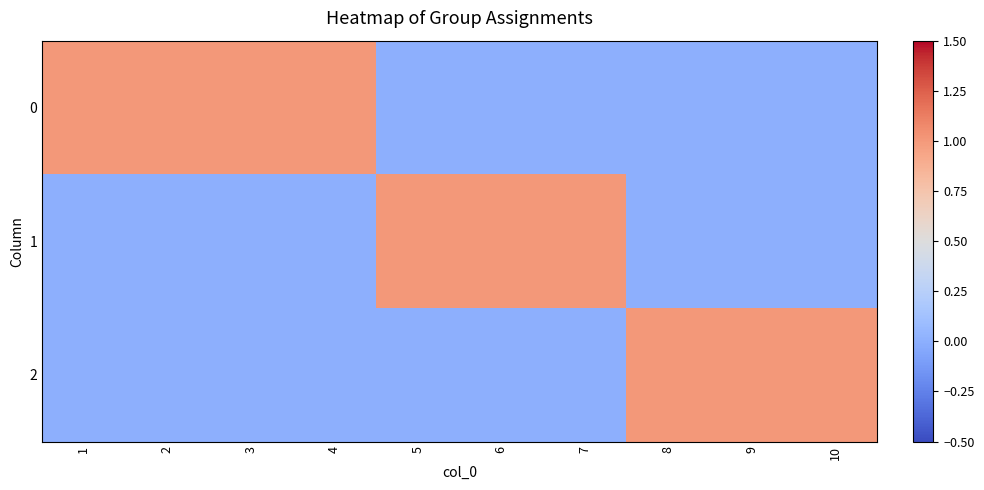

How many series are shown in this chart?

3